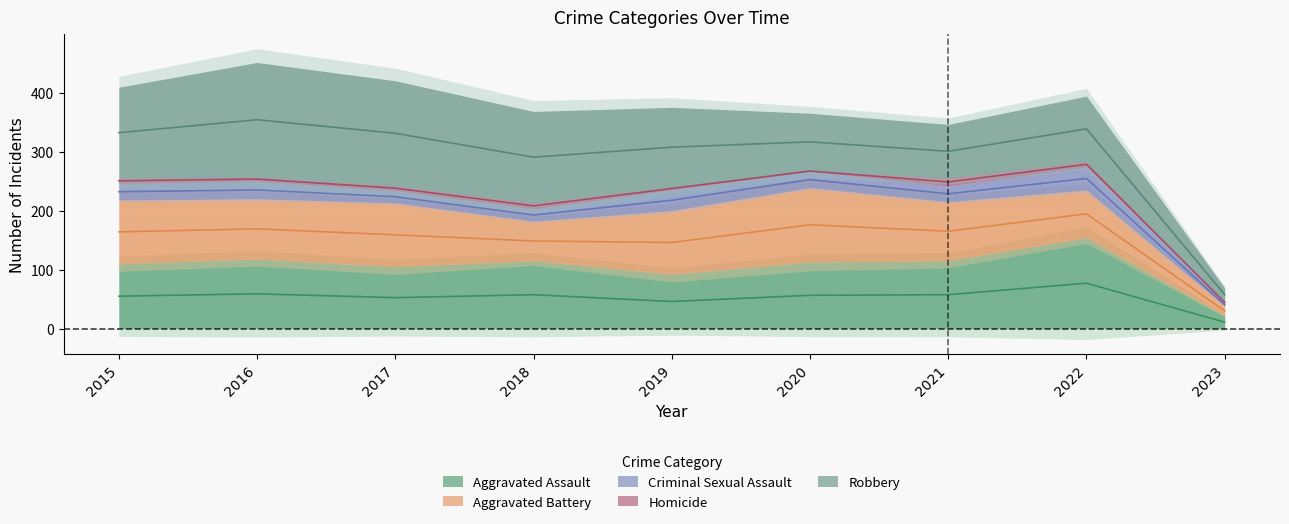

At which label does Robbery reach its minimum?

2023